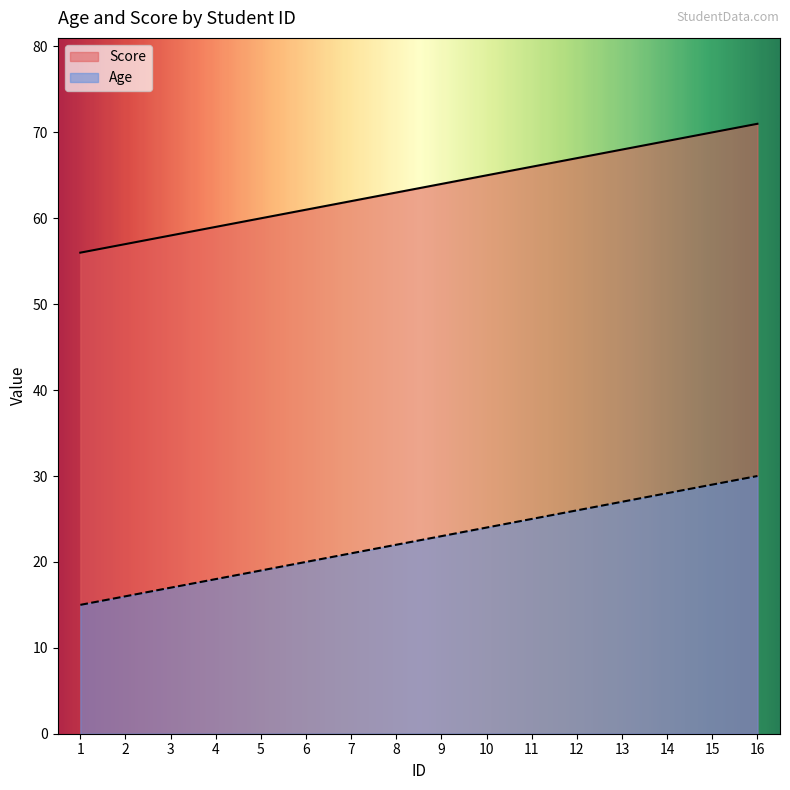

Which category has the highest value across all series?

16